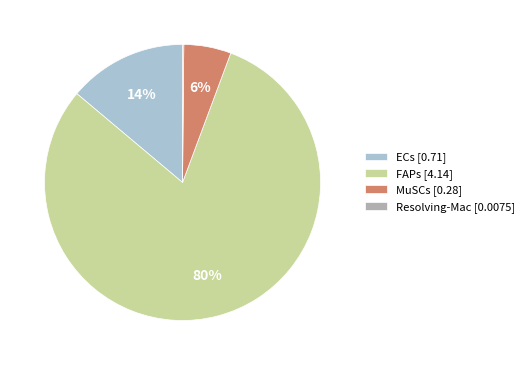

Which has a higher value, MuSCs or ECs?

ECs